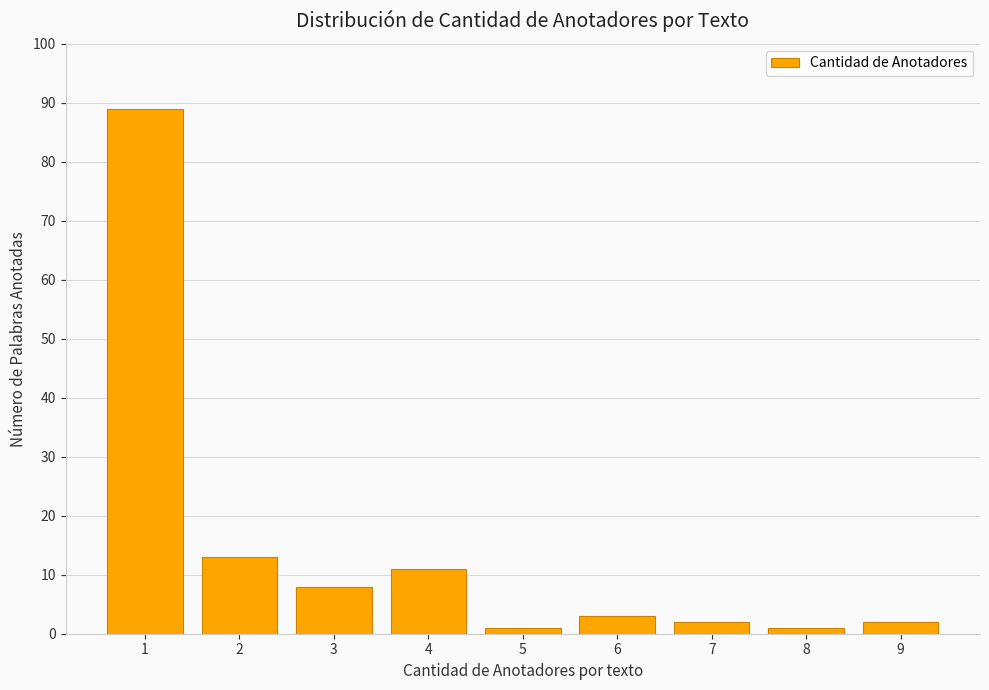

The value at 1 is 89. True or false?

True